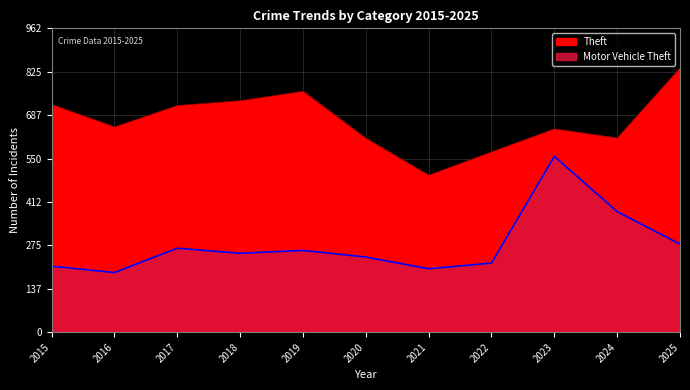

What is the highest value of the Theft series?

837